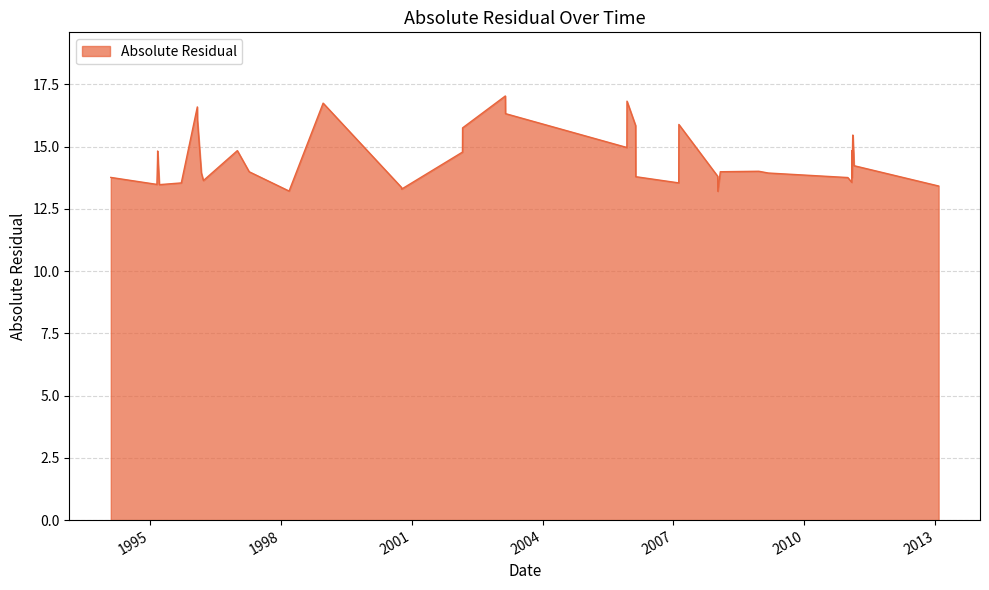

What is the sum of all values?

582.1